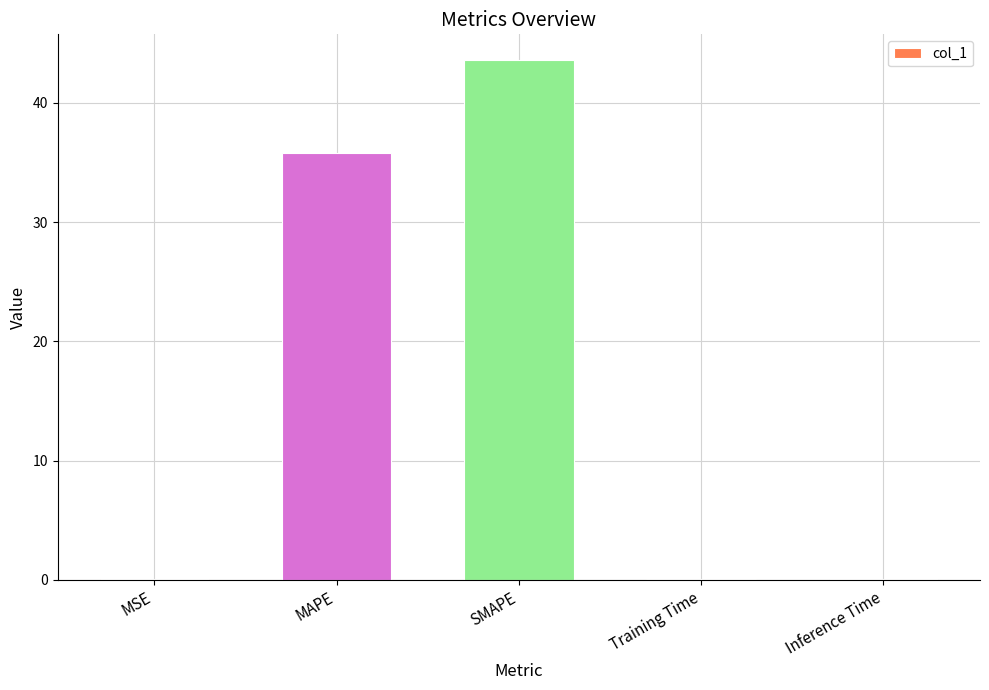

The value at MAPE is 35.8. True or false?

True